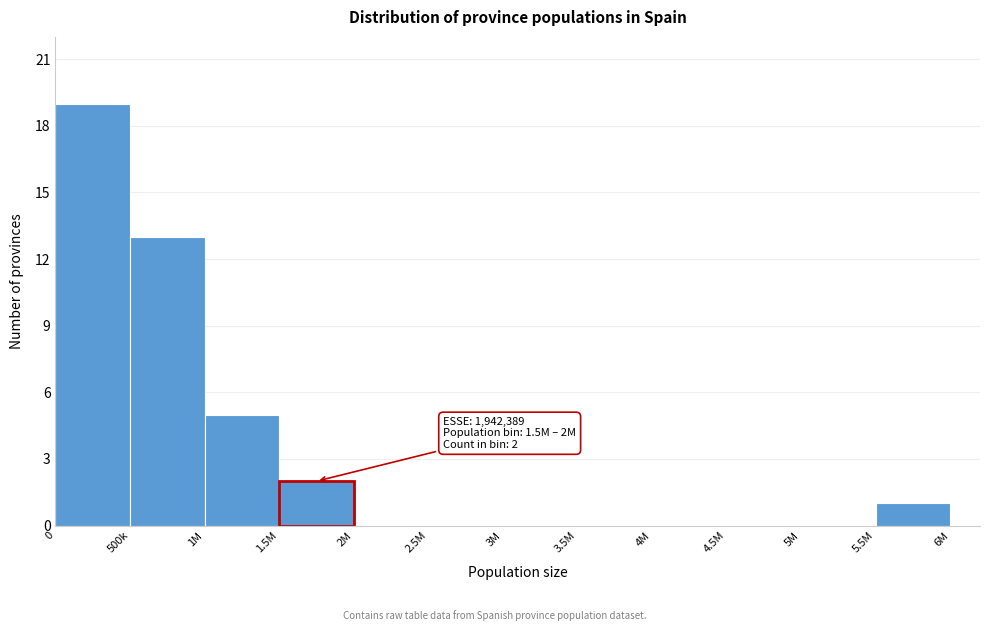

Reading left to right, what are all the values shown in this chart?

0=19	500k=13	1M=5	1.5M=2	2M=0	2.5M=0	3M=0	3.5M=0	4M=0	4.5M=0	5M=0	5.5M=1